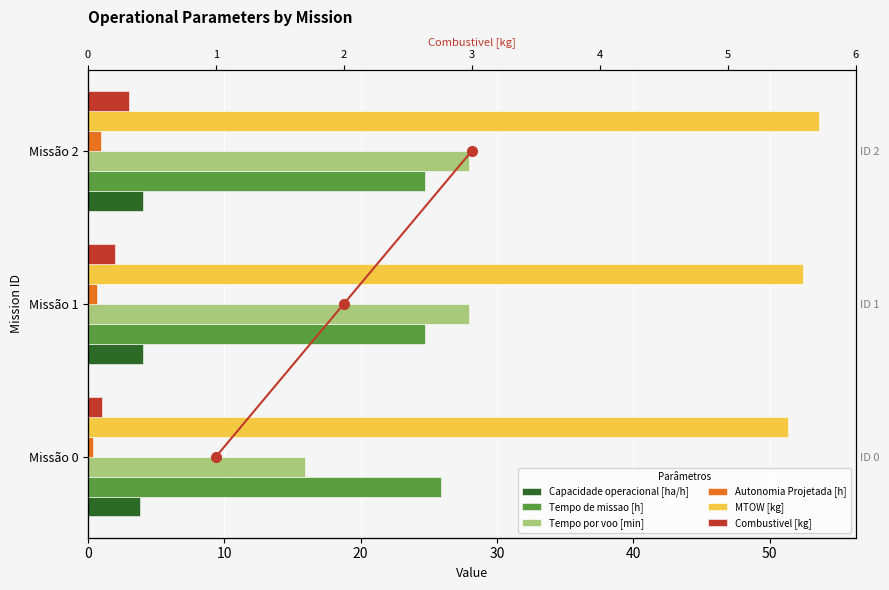

Which series has the largest total across all categories?

MTOW [kg]